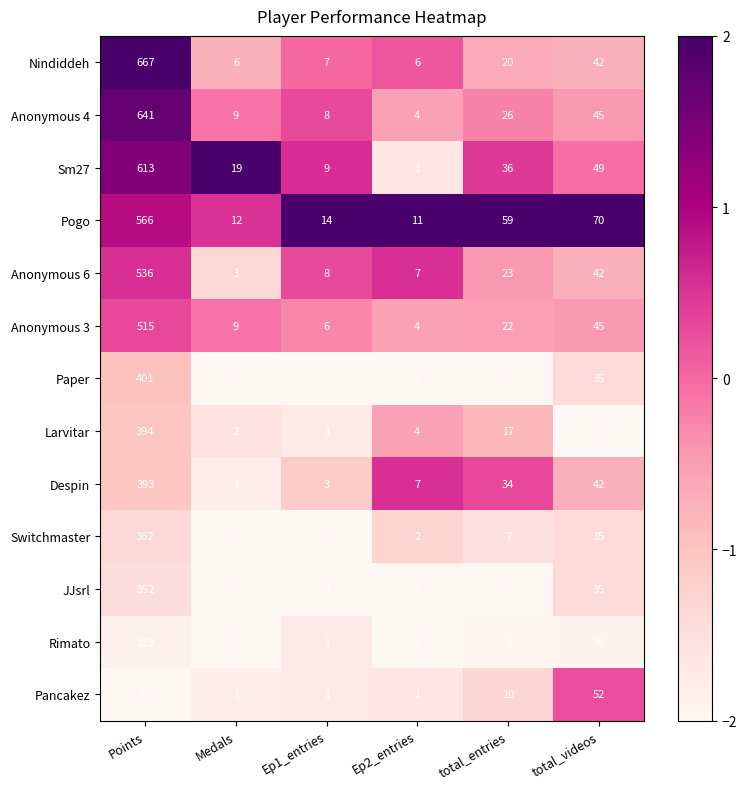

What is the greatest value displayed?

667